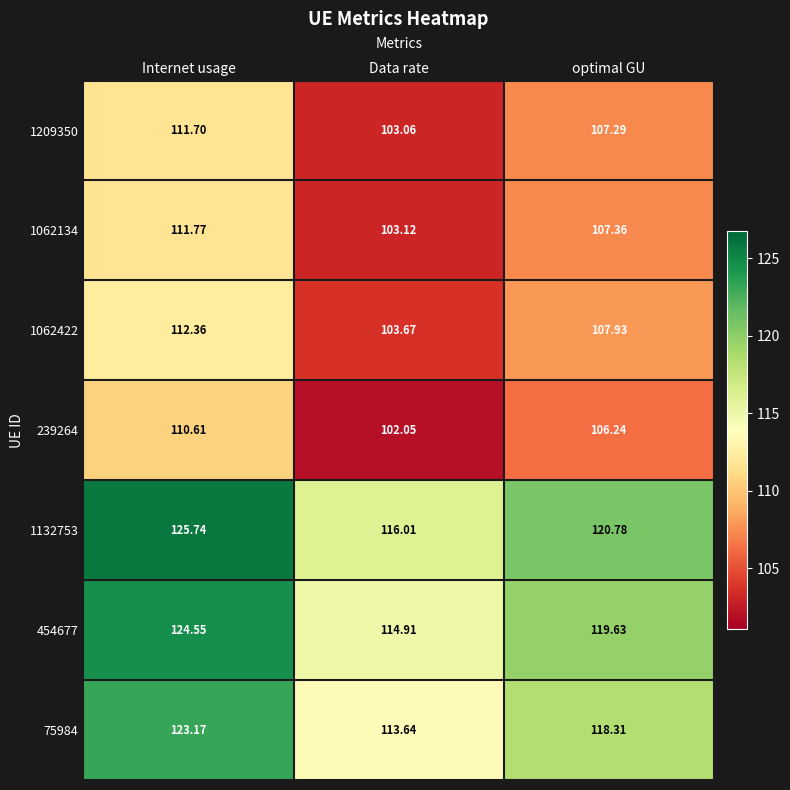

How many distinct data groups are displayed?

7